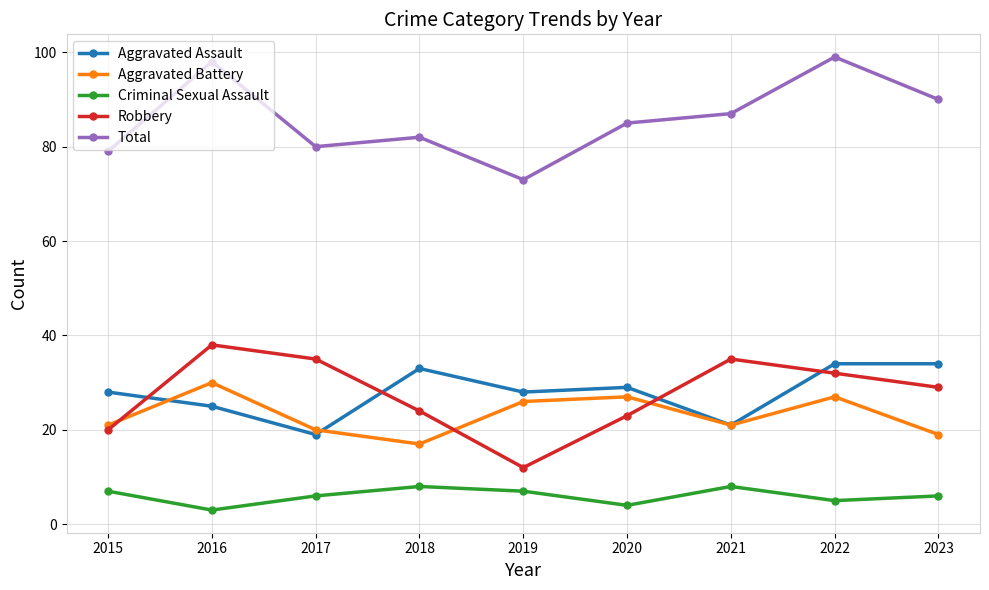

True or false: Aggravated Battery has a value of 27 at 2020.

True